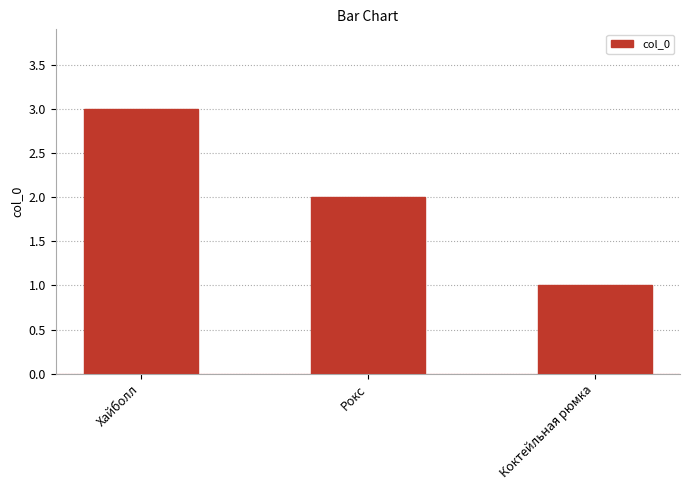

Rank the categories by value from highest to lowest.

Хайболл, Рокс, Коктейльная рюмка